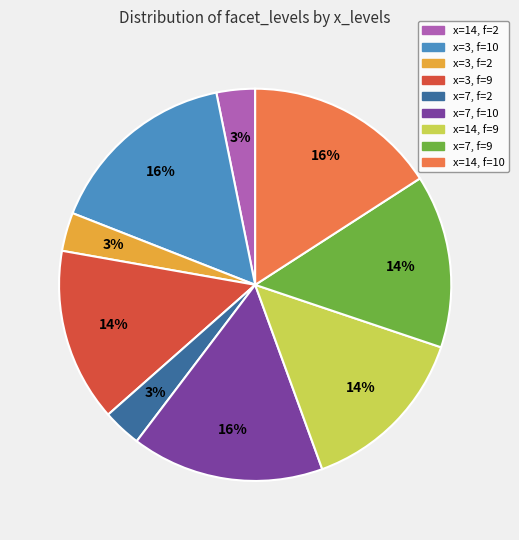

True or false: x=14, f=10 accounts for 31% of the total.

False